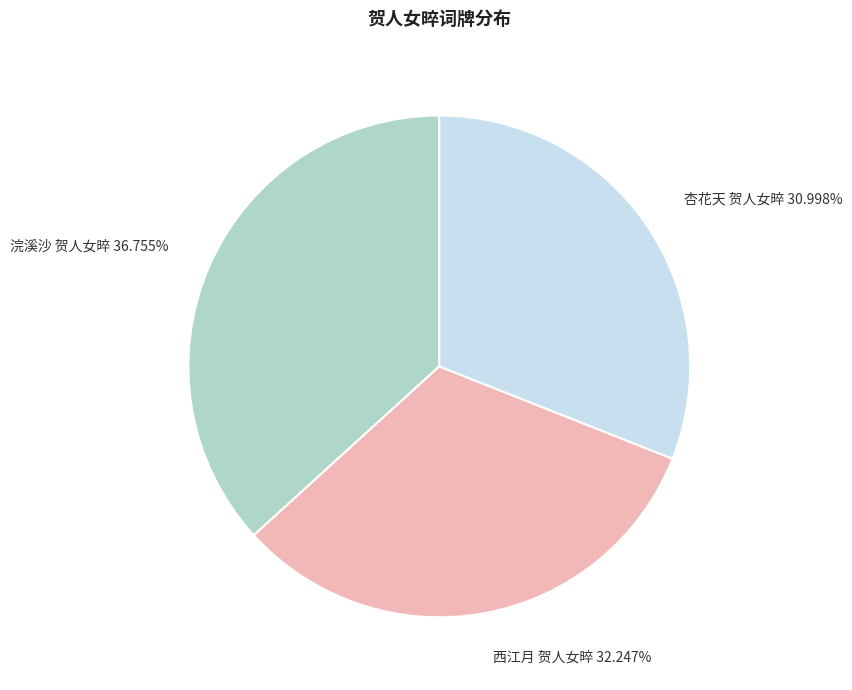

The 西江月 贺人女晬 slice represents 32% of the pie. True or false?

True